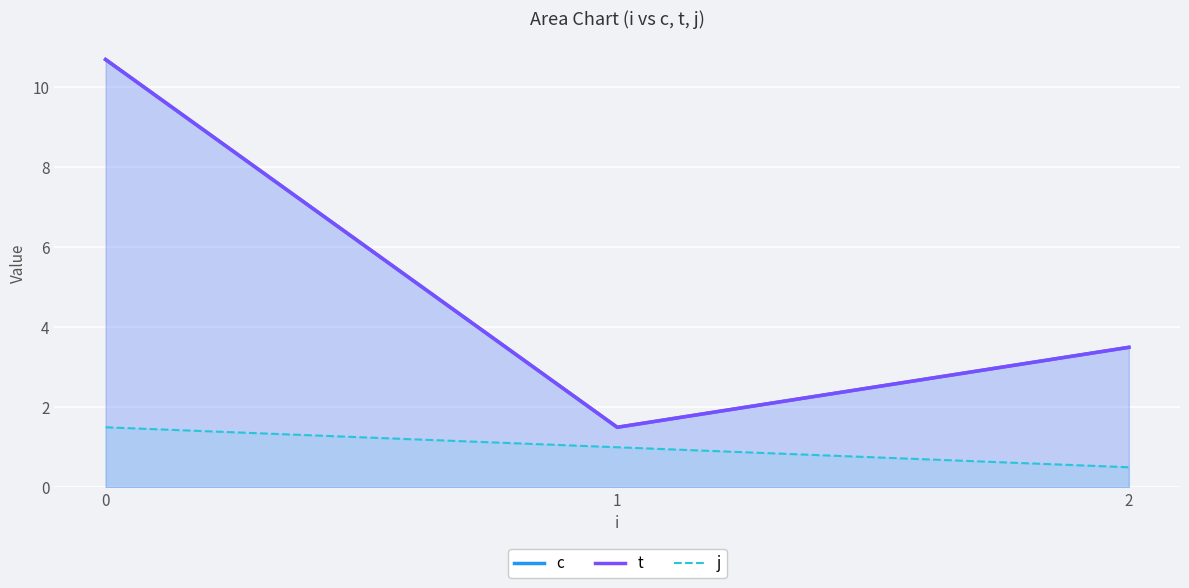

Reading right to left, transcribe all the data shown in this chart.

c: 3.5	1.5	10.7
t: 3.5	1.5	10.7
j: 0.5	1.0	1.5